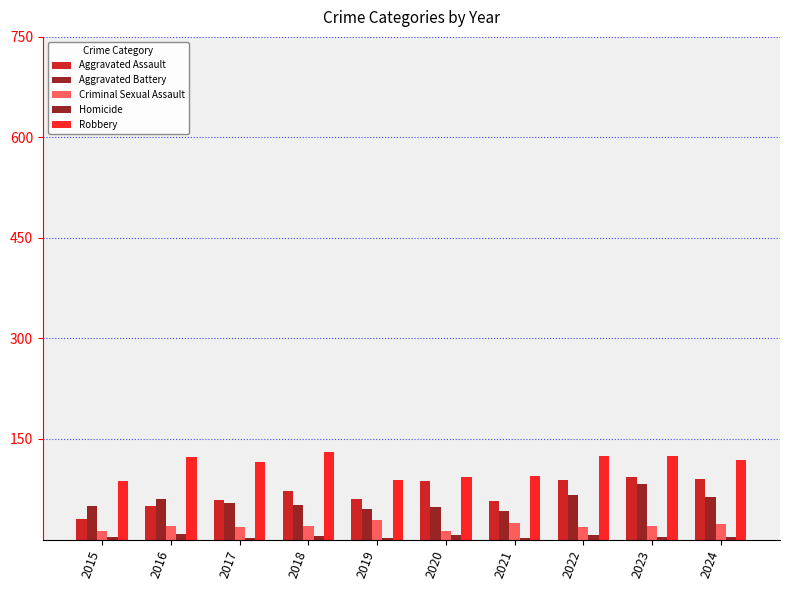

Between 2020 and 2018, which is larger?

2020